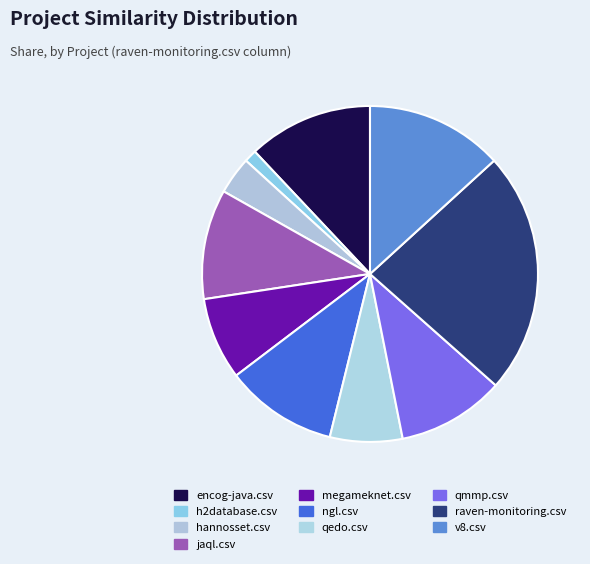

Count the number of slices in the pie.

10